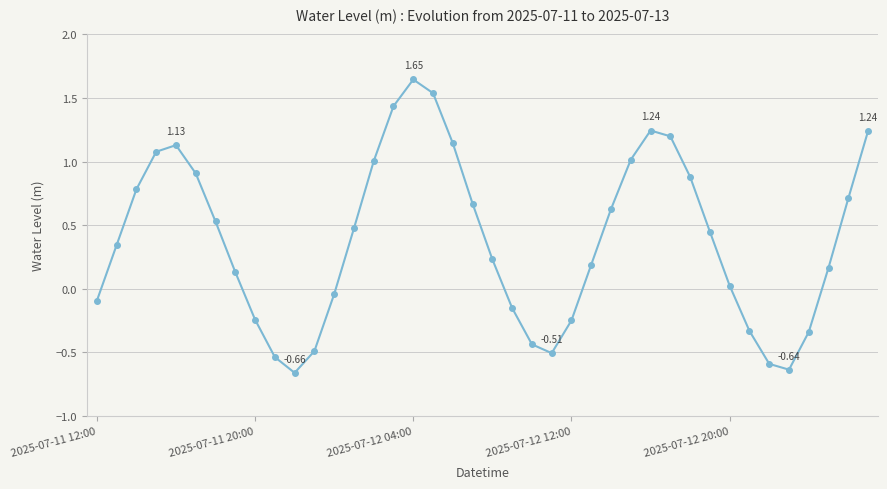

How many positive values are there?

26